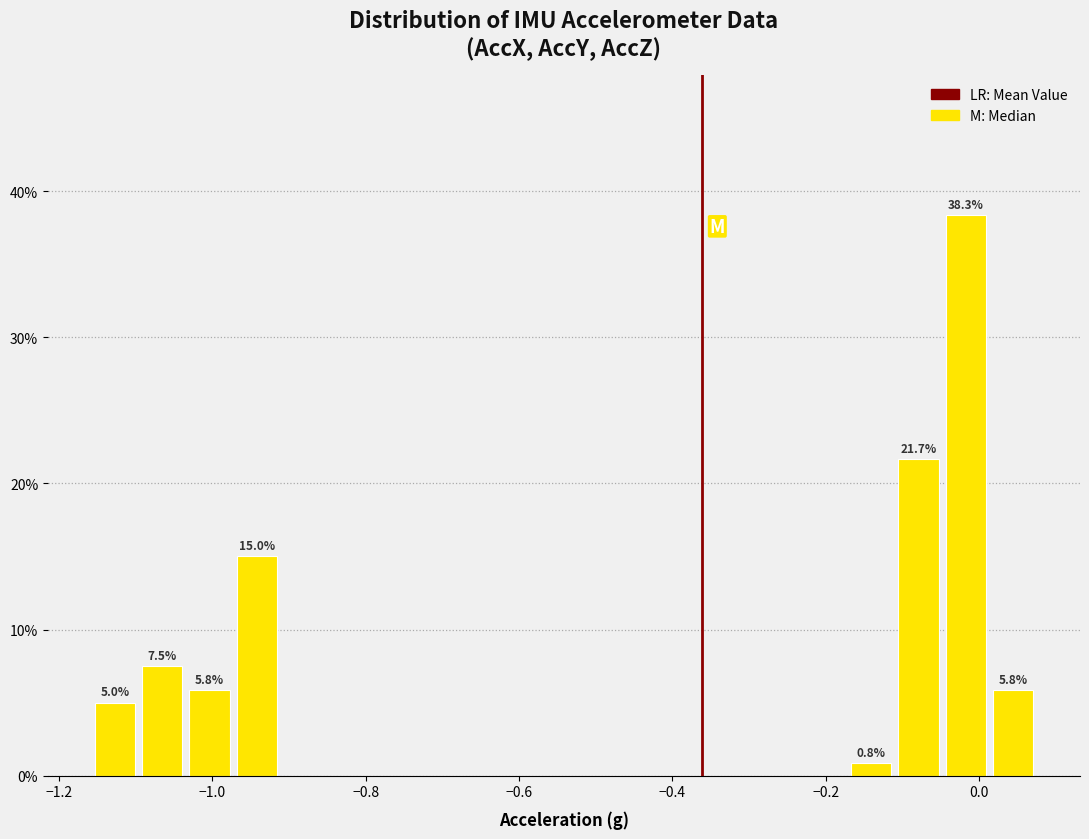

Read against the x-axis, roughly where is the centre of the tallest bar?

-0.02